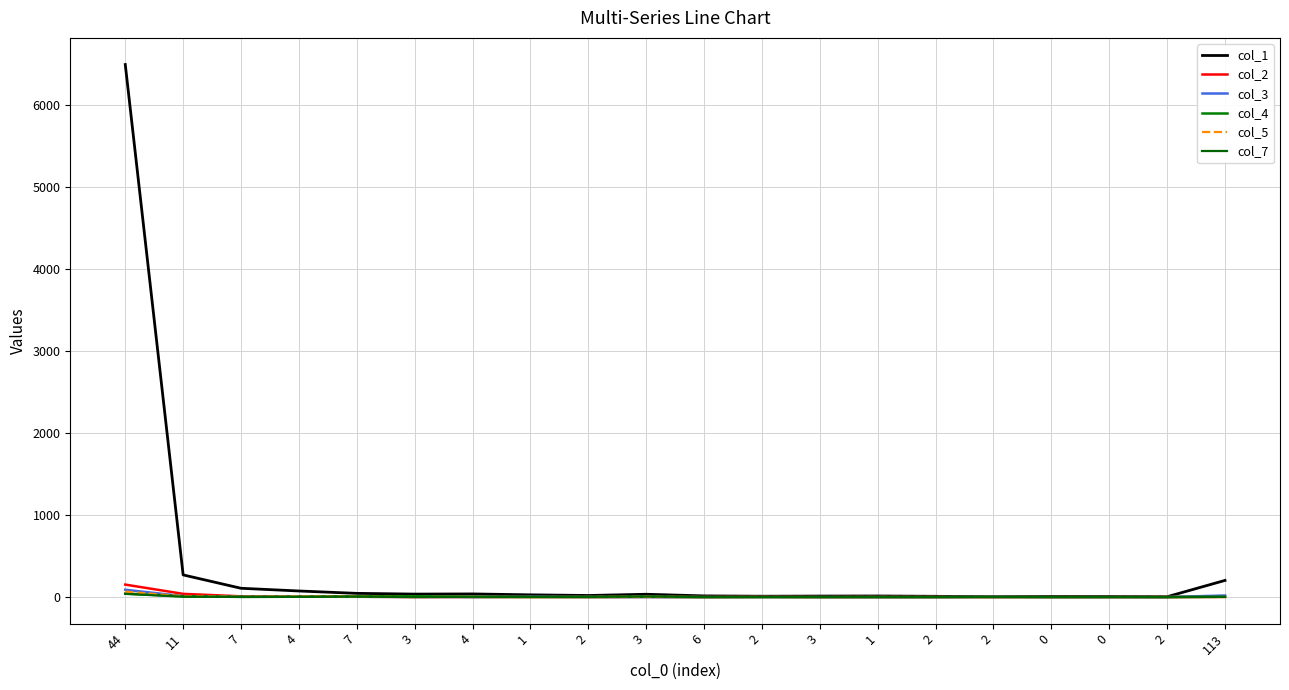

What is the greatest value displayed?

6492